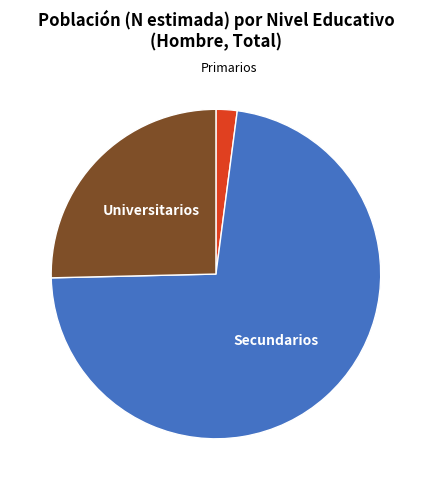

Does any single category account for the majority?

Yes